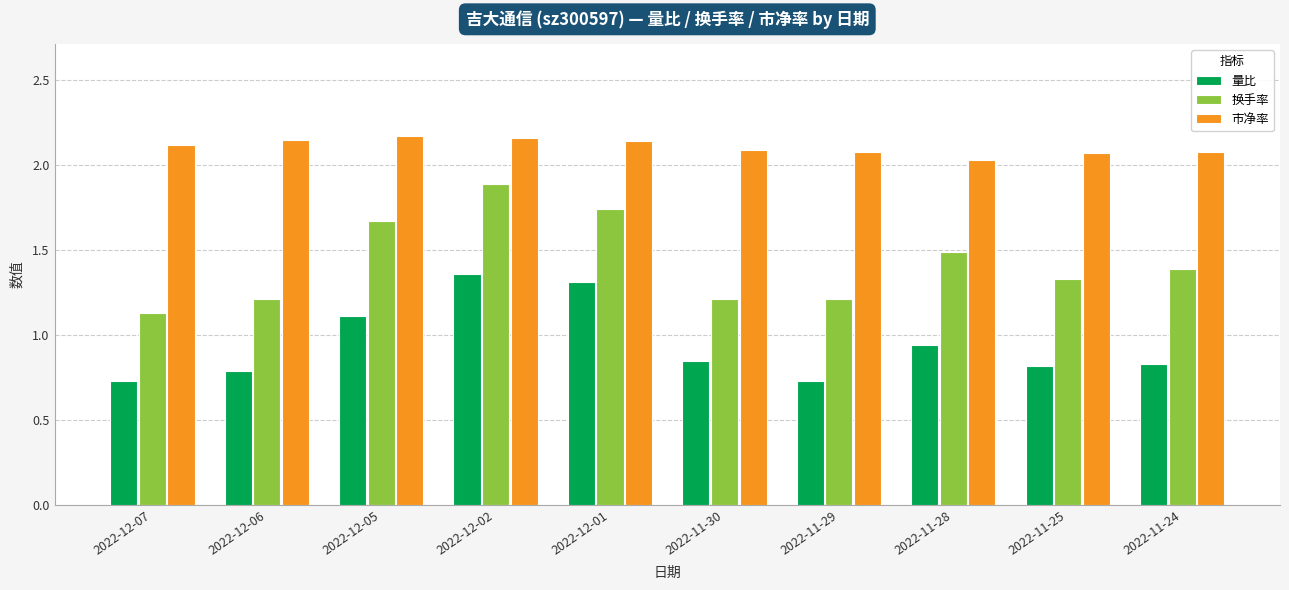

Which category has the lowest value in the 换手率 series?

2022-12-07